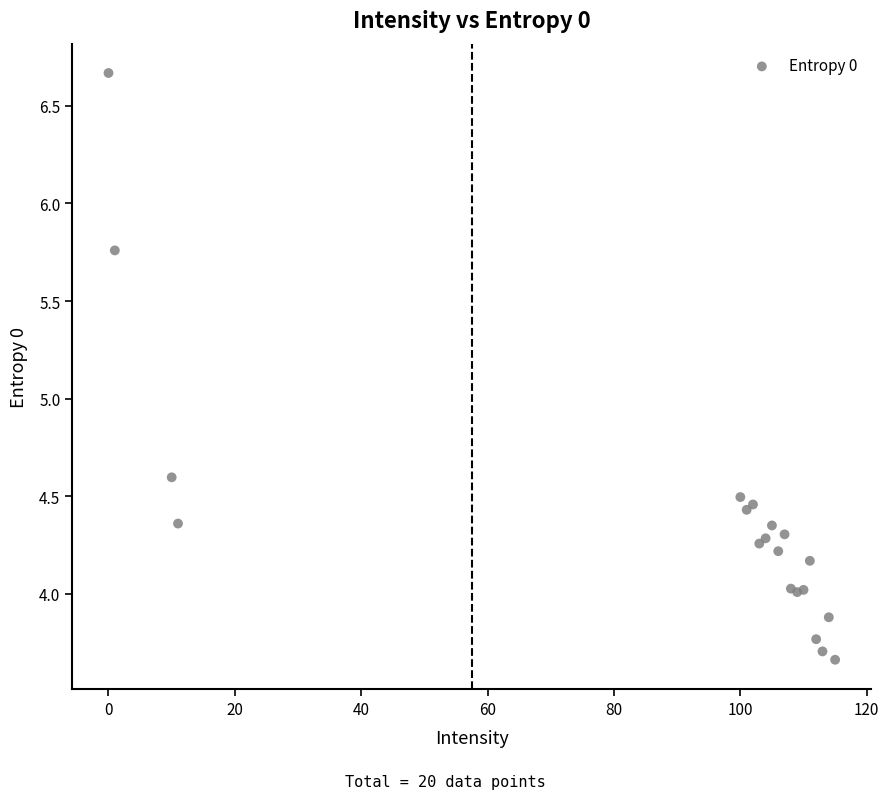

What Y value in the scatter plot is closest to 5?

4.6